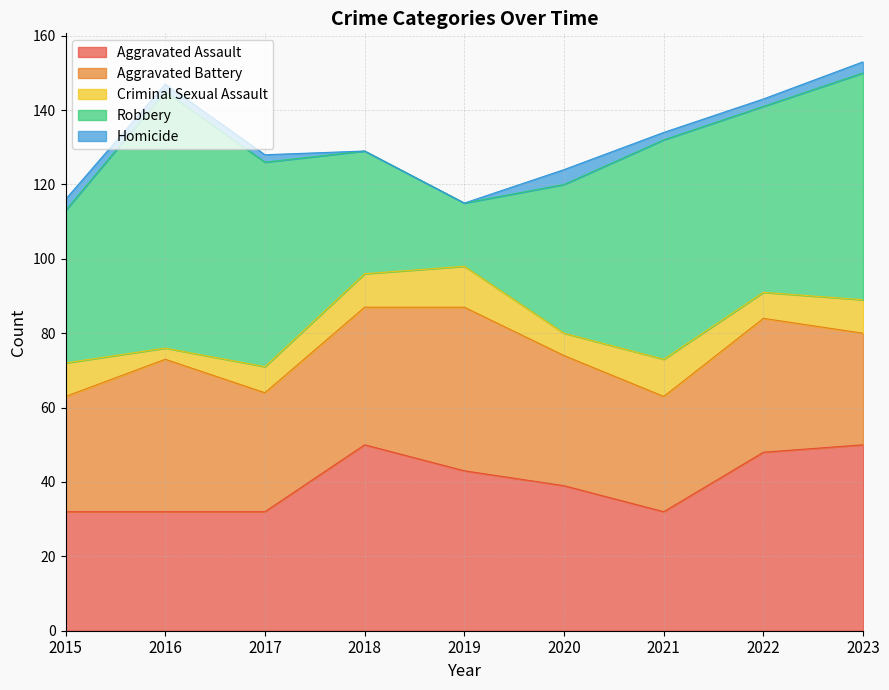

Reading left to right, transcribe all the data shown in this chart.

Aggravated Assault: 2015=32	2016=32	2017=32	2018=50	2019=43	2020=39	2021=32	2022=48	2023=50
Aggravated Battery: 2015=31	2016=41	2017=32	2018=37	2019=44	2020=35	2021=31	2022=36	2023=30
Criminal Sexual Assault: 2015=9	2016=3	2017=7	2018=9	2019=11	2020=6	2021=10	2022=7	2023=9
Robbery: 2015=41	2016=69	2017=55	2018=33	2019=17	2020=40	2021=59	2022=50	2023=61
Homicide: 2015=3	2016=2	2017=2	2018=0	2019=0	2020=4	2021=2	2022=2	2023=3